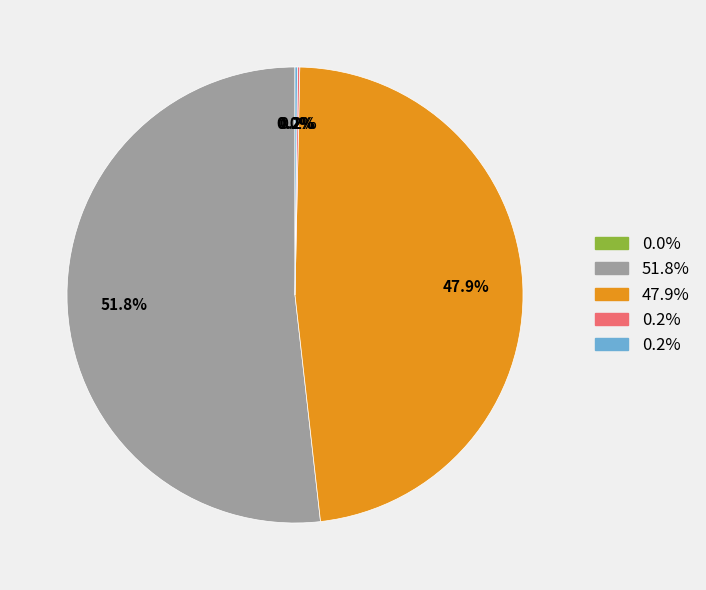

Is there a majority slice in this chart?

Yes